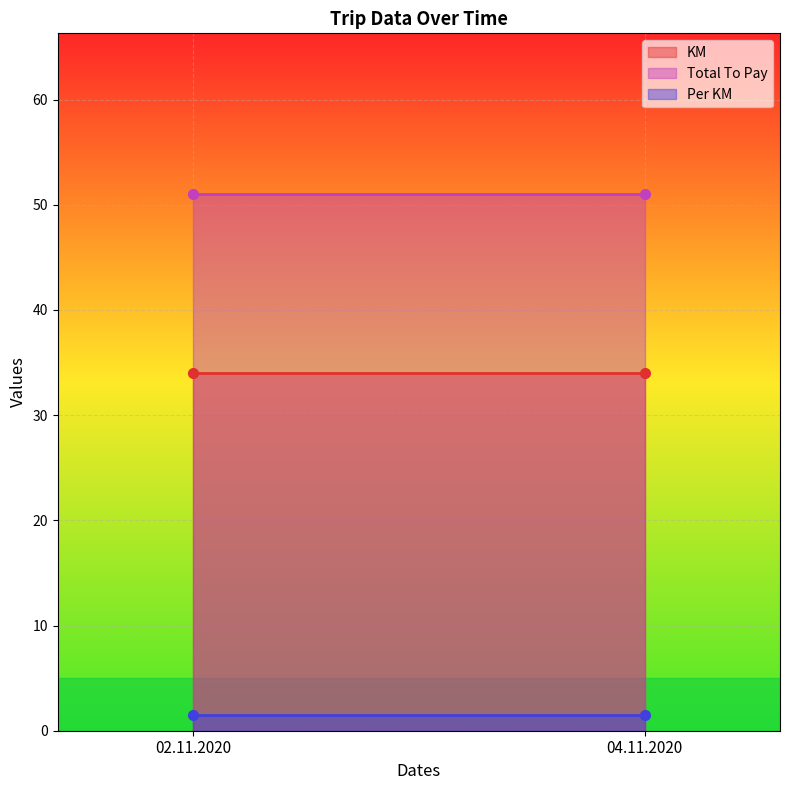

What is the value of the KM point at the 2nd from the left?

34.0